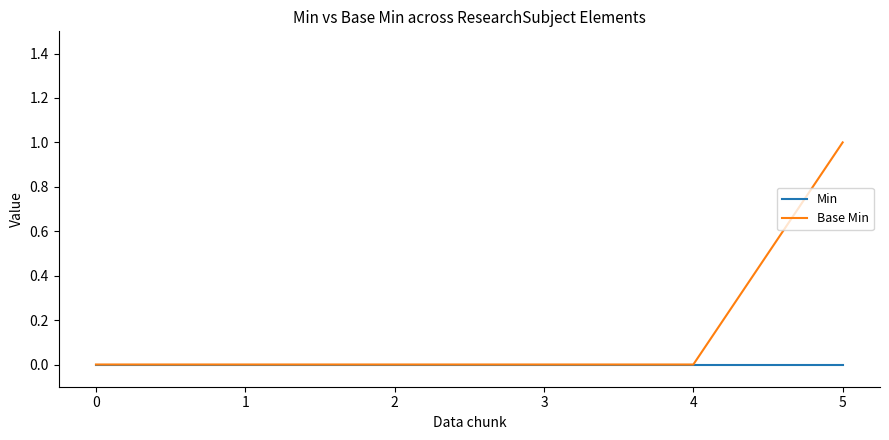

Reading right to left, transcribe all the data shown in this chart.

Min: 0	0	0	0	0	0
Base Min: 1	0	0	0	0	0